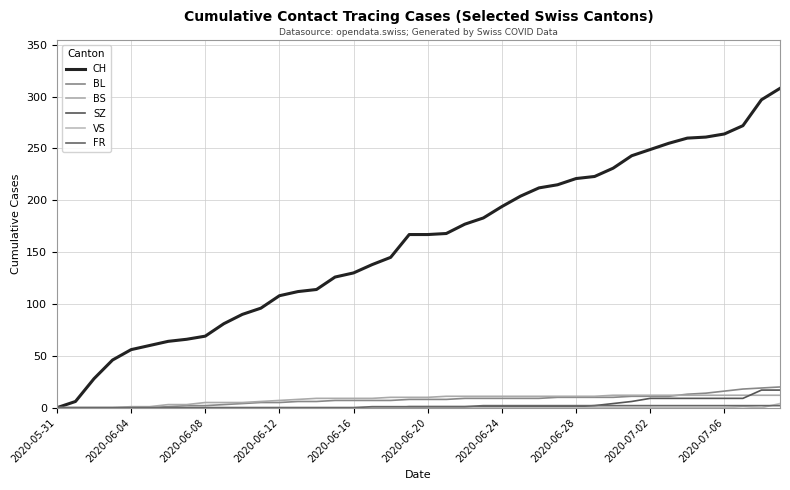

Which series has the largest total across all categories?

CH